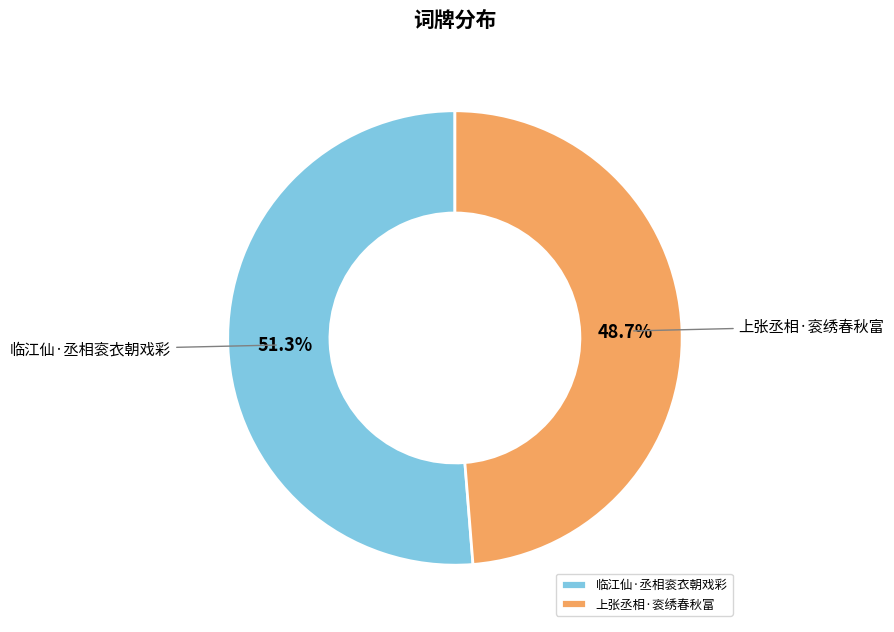

What is the total percentage of 上张丞相·衮绣春秋富 and 临江仙·丞相衮衣朝戏彩?

100.0%